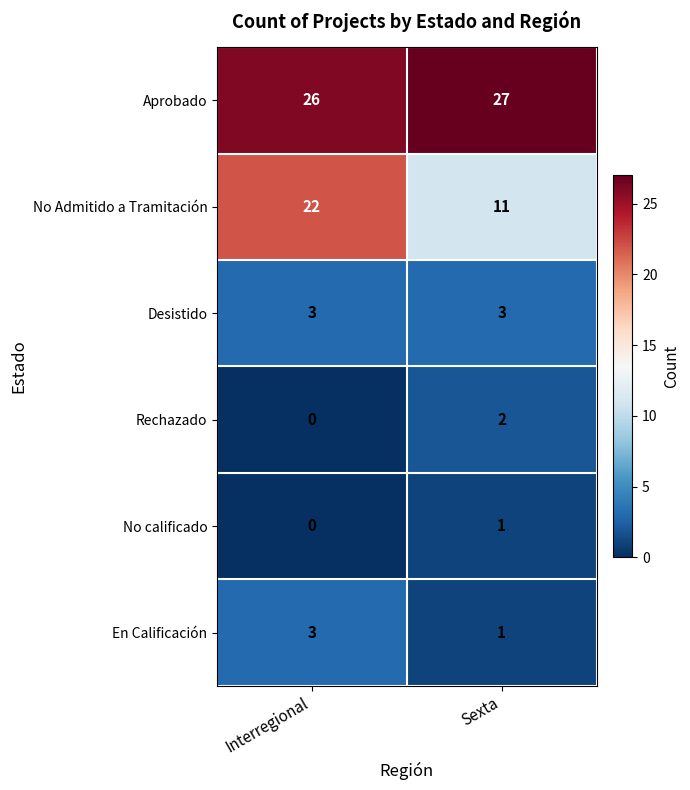

What is the total value across all series at Interregional?

54